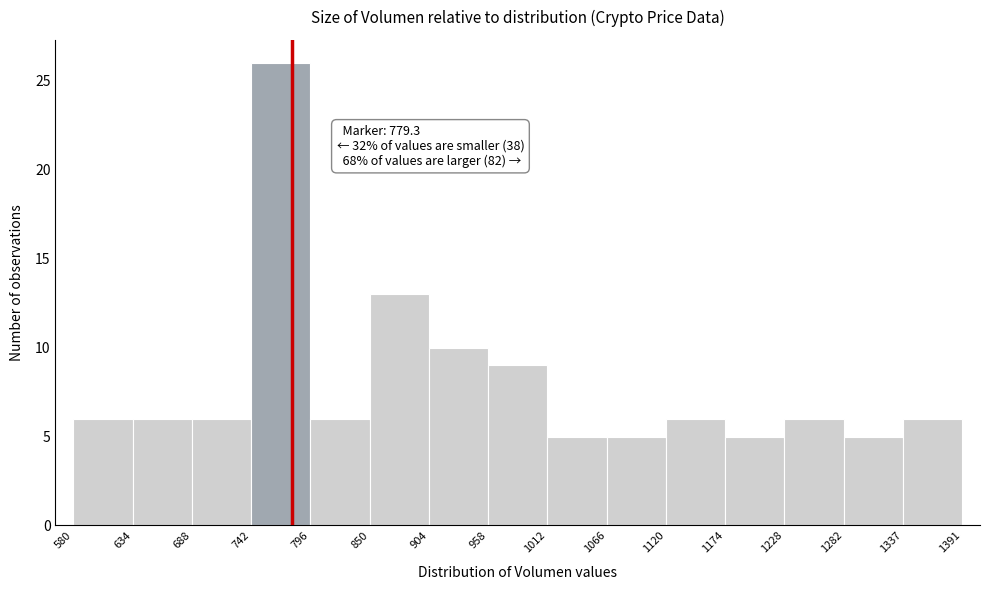

Which range on the x-axis has the tallest bar?

742 to 796